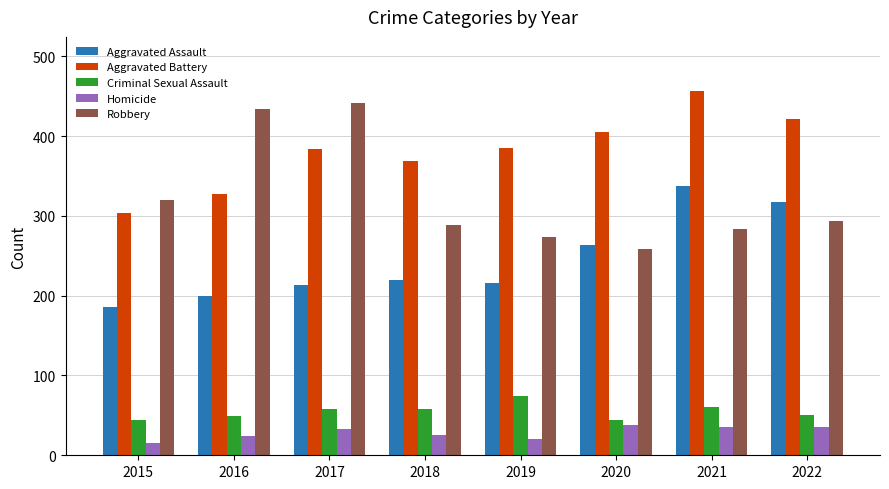

What are all the series names shown in the legend?

Aggravated Assault, Aggravated Battery, Criminal Sexual Assault, Homicide, Robbery